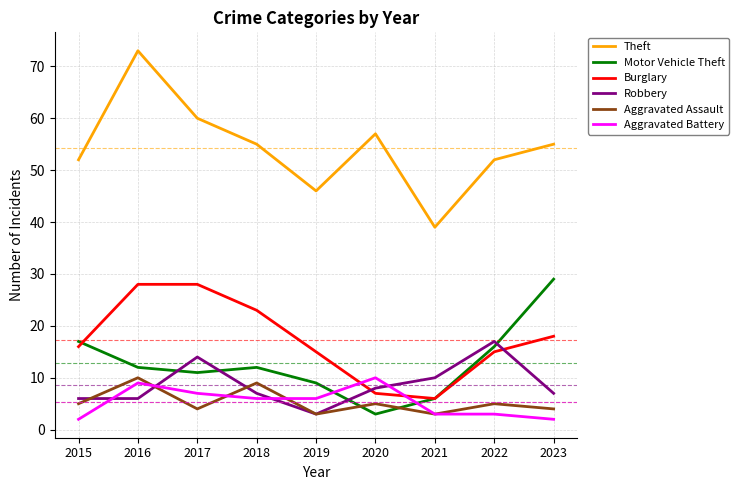

What is the maximum value for Aggravated Battery?

10